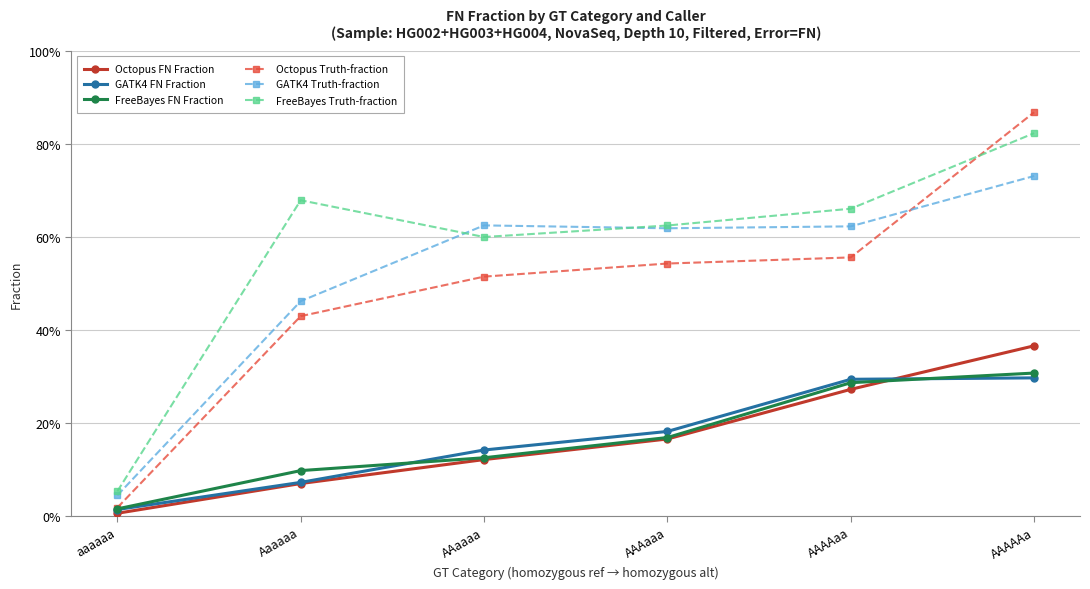

Reading left to right, list all the values displayed in this chart.

Octopus FN Fraction: 0.0	0.1	0.1	0.2	0.3	0.4
GATK4 FN Fraction: 0.0	0.1	0.1	0.2	0.3	0.3
FreeBayes FN Fraction: 0.0	0.1	0.1	0.2	0.3	0.3
Octopus Truth-fraction: 0.0	0.4	0.5	0.5	0.6	0.9
GATK4 Truth-fraction: 0.0	0.5	0.6	0.6	0.6	0.7
FreeBayes Truth-fraction: 0.1	0.7	0.6	0.6	0.7	0.8